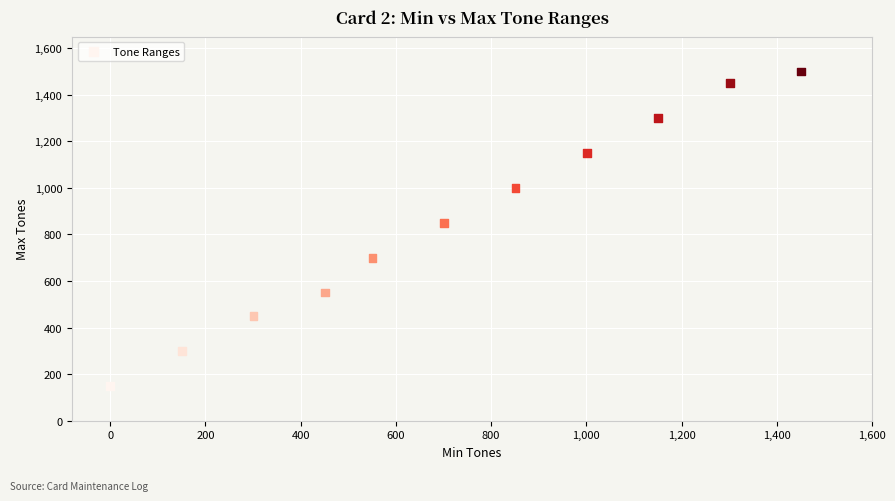

What is the average Y value?

855